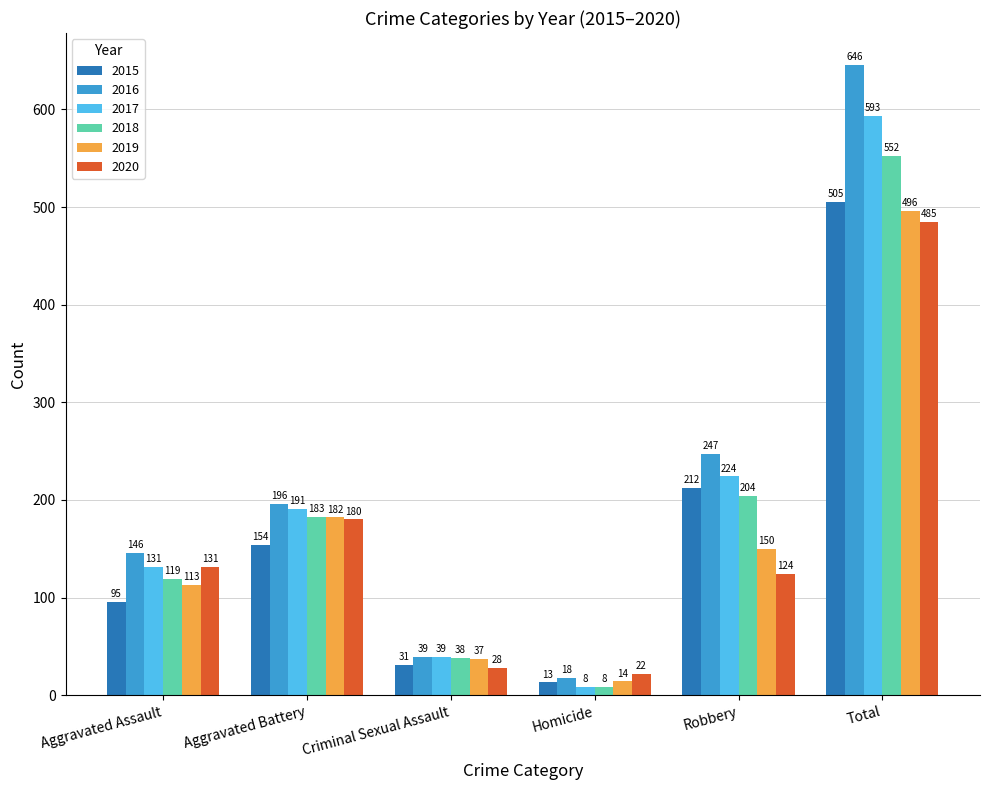

What is the sum of the 2017 values at Homicide and Aggravated Assault?

139